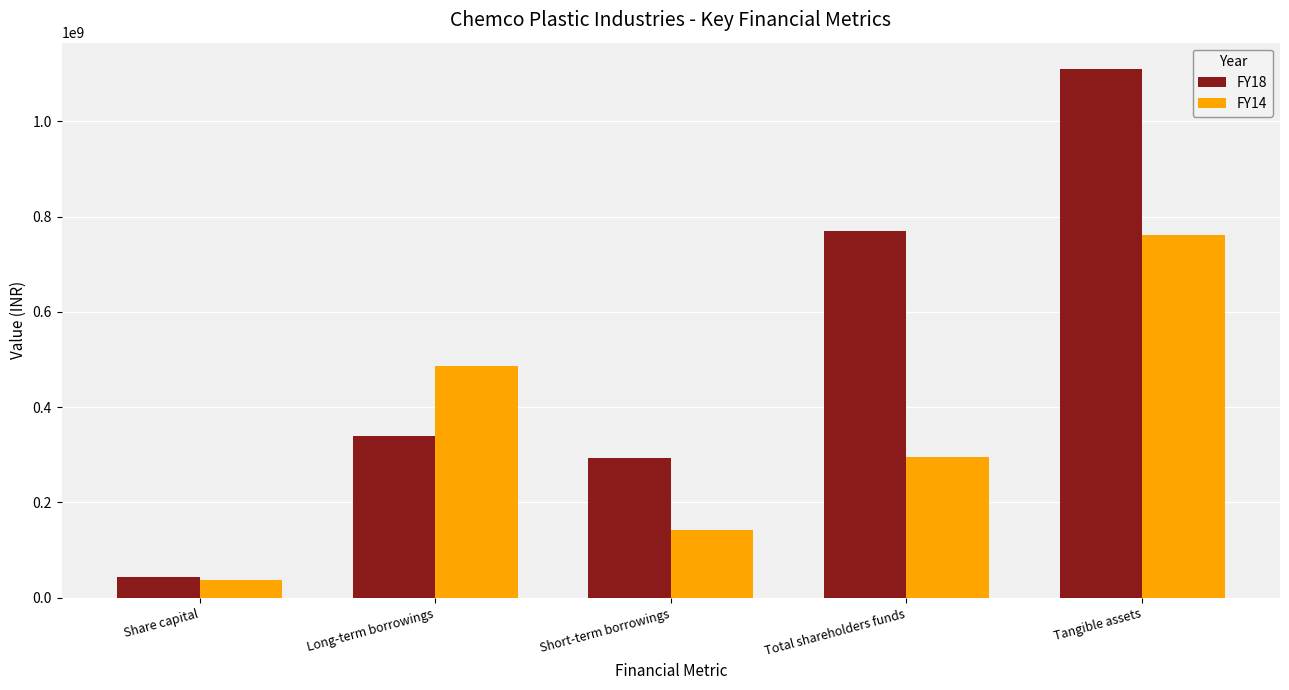

What is the value of the FY14 bar at the 2nd from the left?

487350000